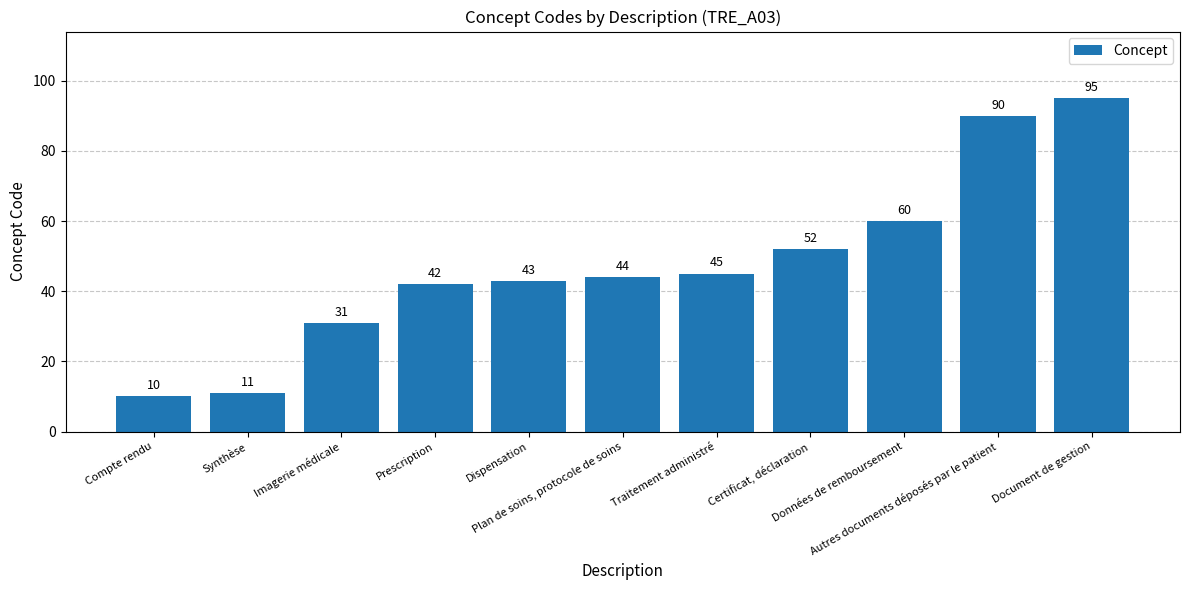

How many data points are less than 44?

5